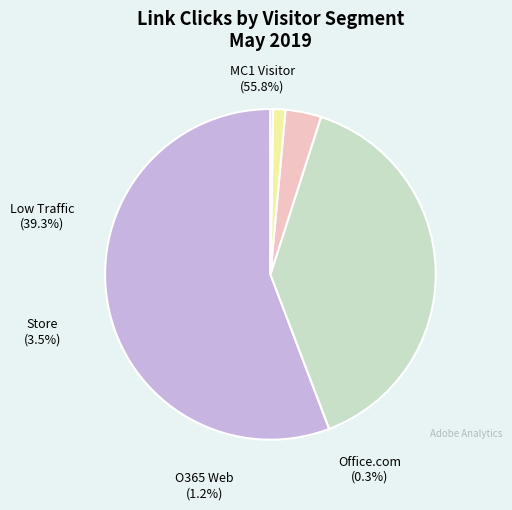

Is it true that (Low Traffic) is 31% of the pie?

False